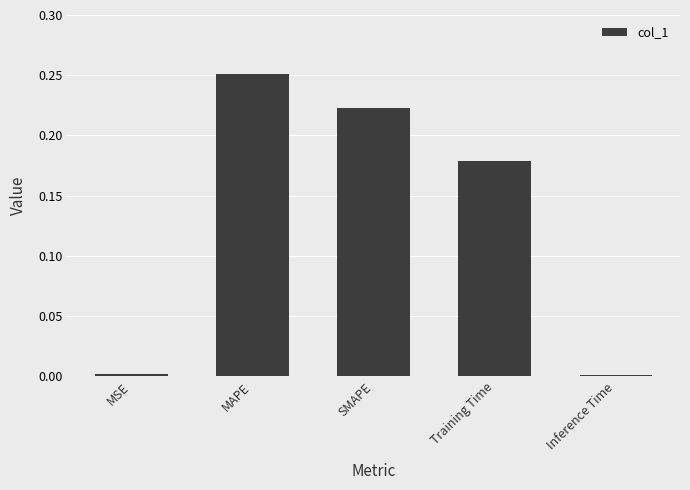

What is the change in value from MAPE to Training Time?

-0.1